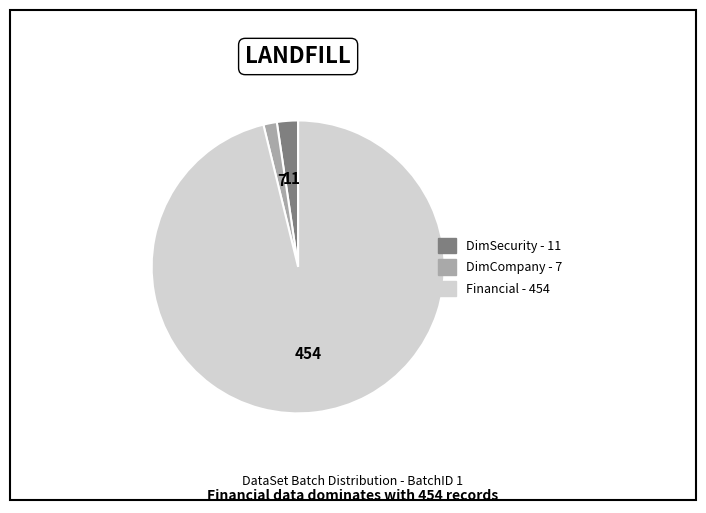

Which category has the biggest portion of the pie?

Financial